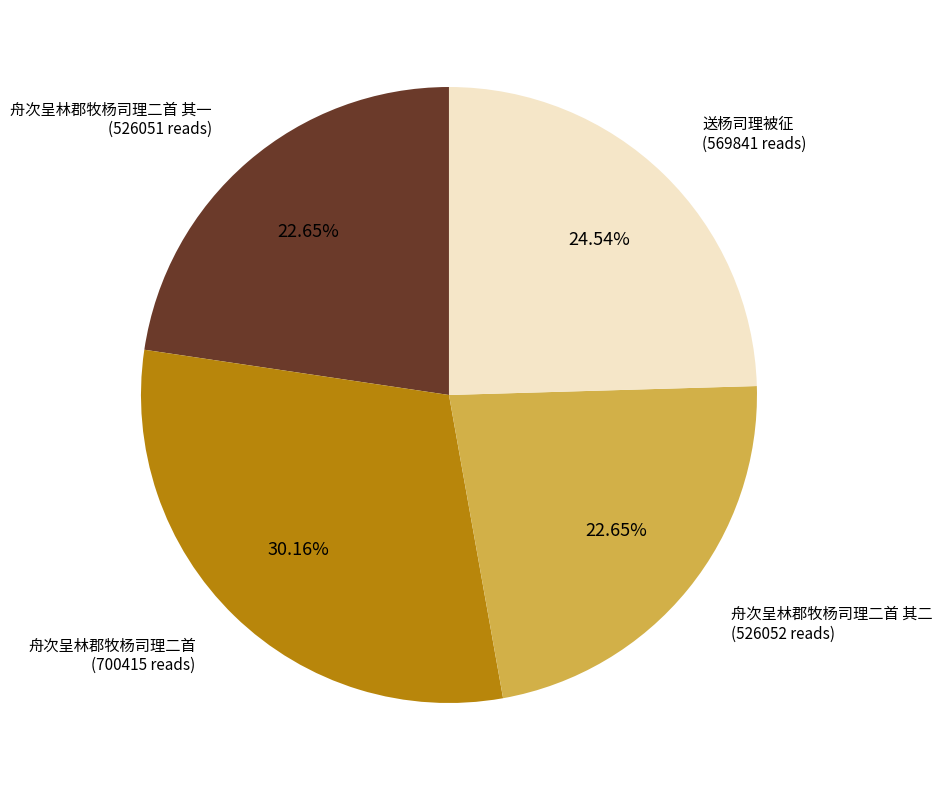

Is there any slice that represents more than half of the pie?

No